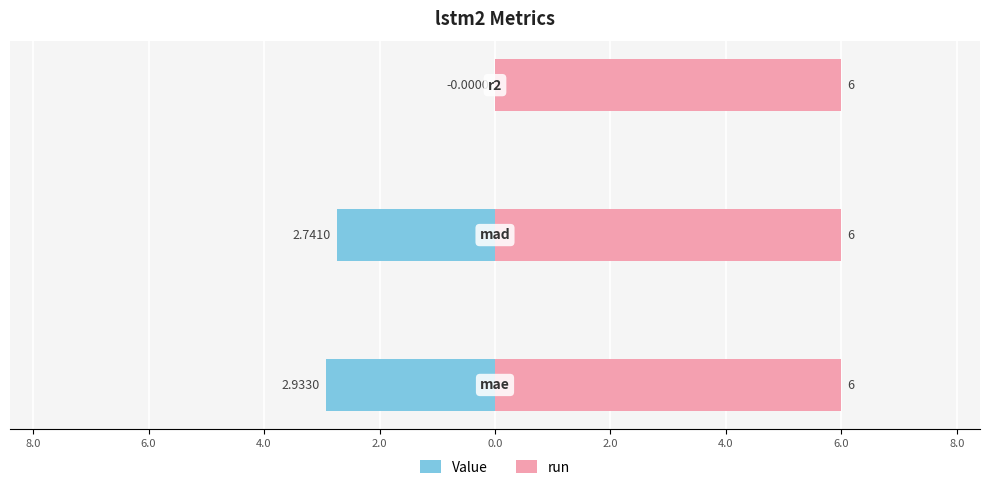

How many bars are there in total?

6